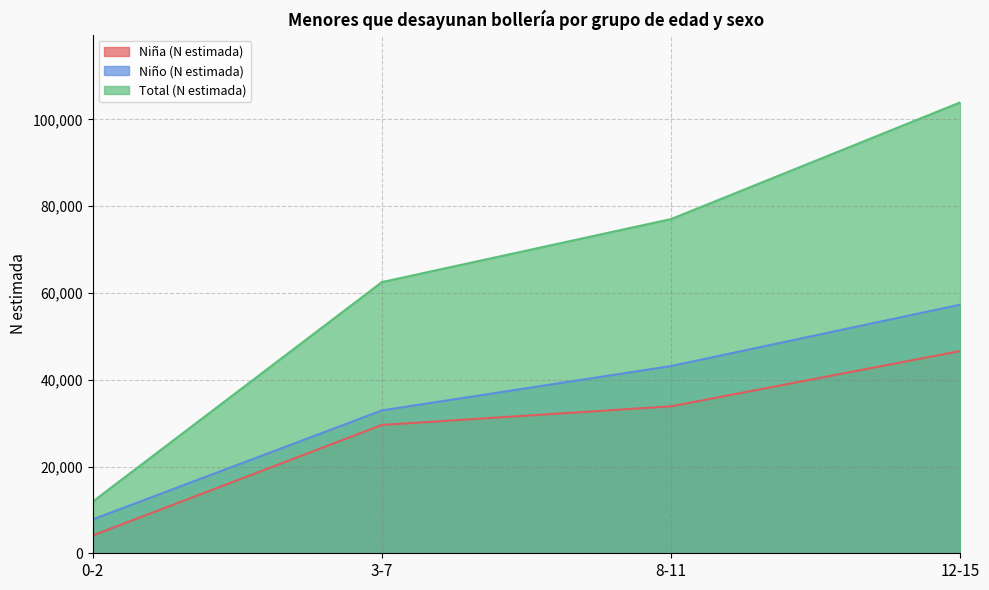

What is the spread (max minus min) of values at 12-15?

57315